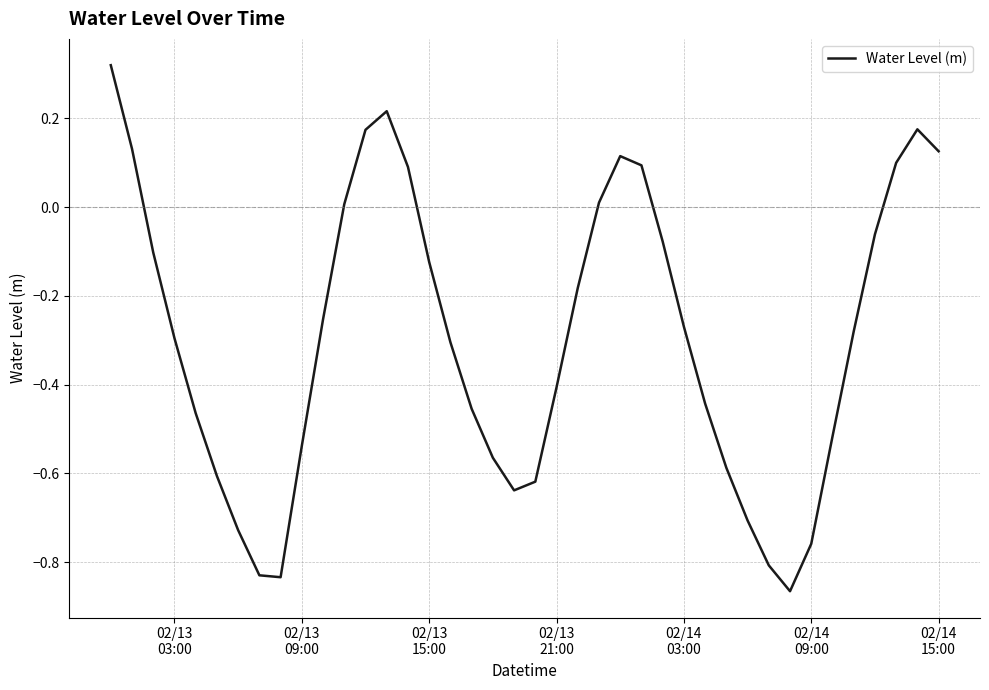

How many positive values are there?

12